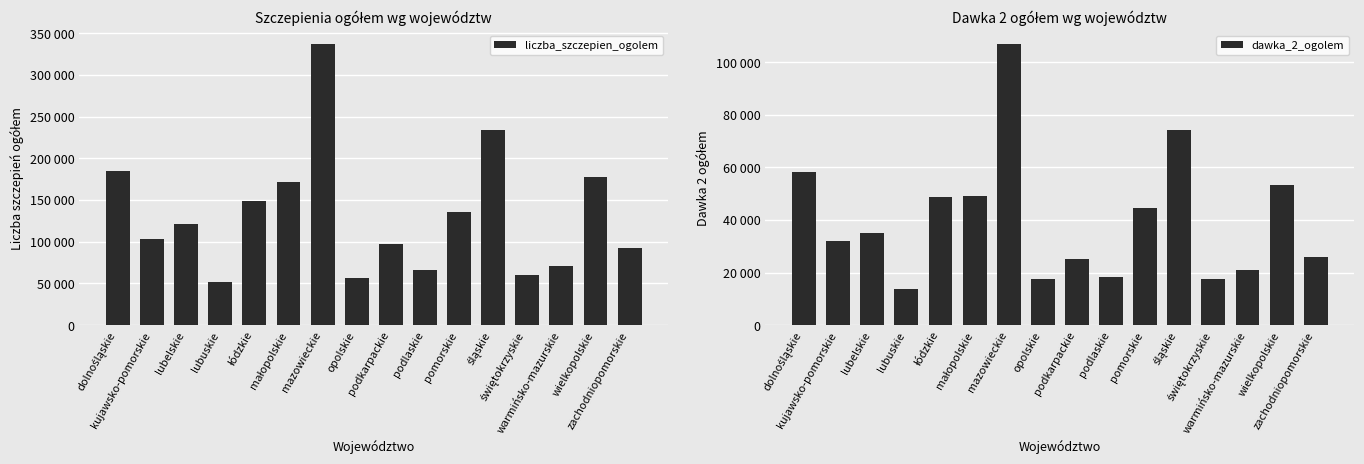

How many bars are there in total?

32